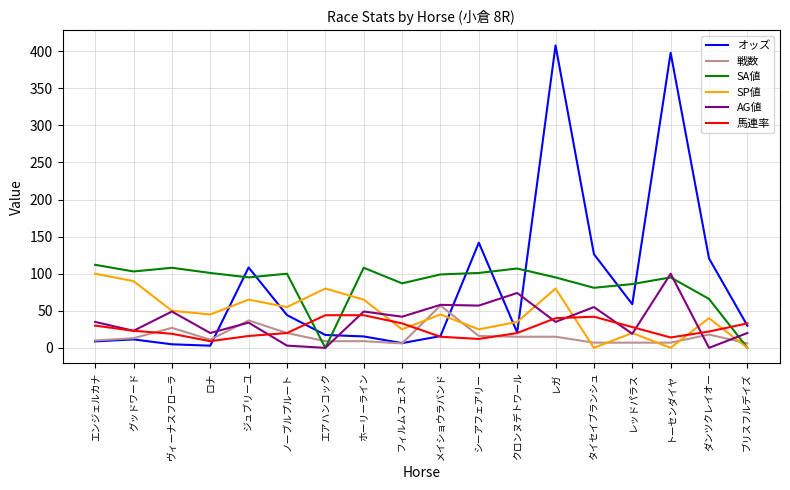

Read the 戦数 value at クロンヌデトワール.

15.0